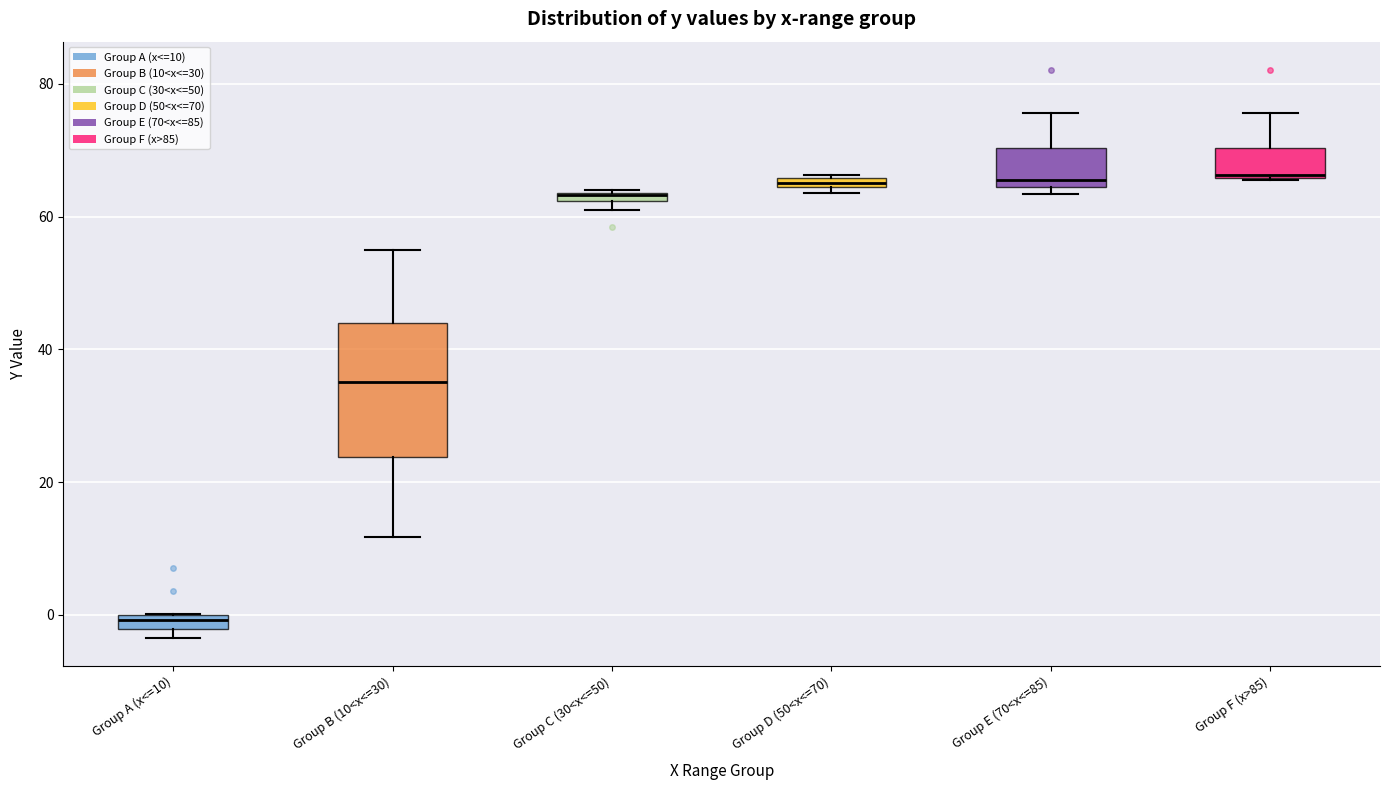

Which box has the lowest median line?

Group A (x<=10)